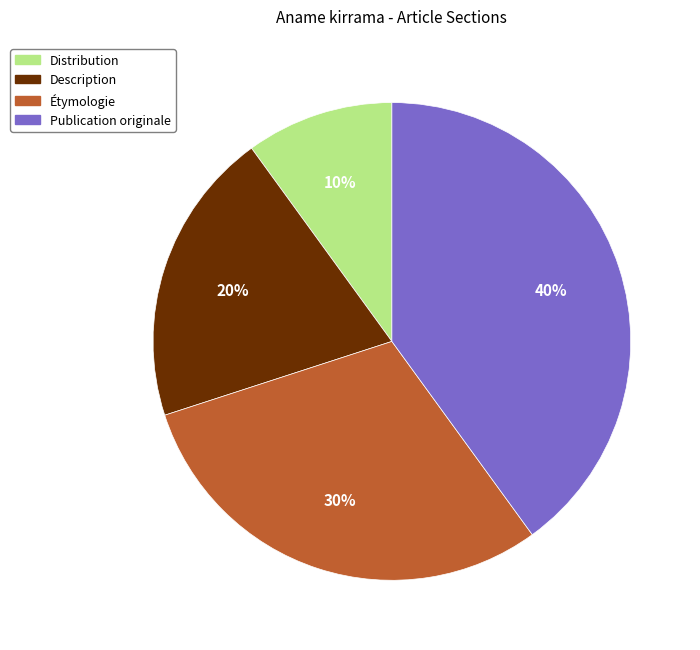

Combined, do Publication originale and Étymologie account for over 50%?

Yes